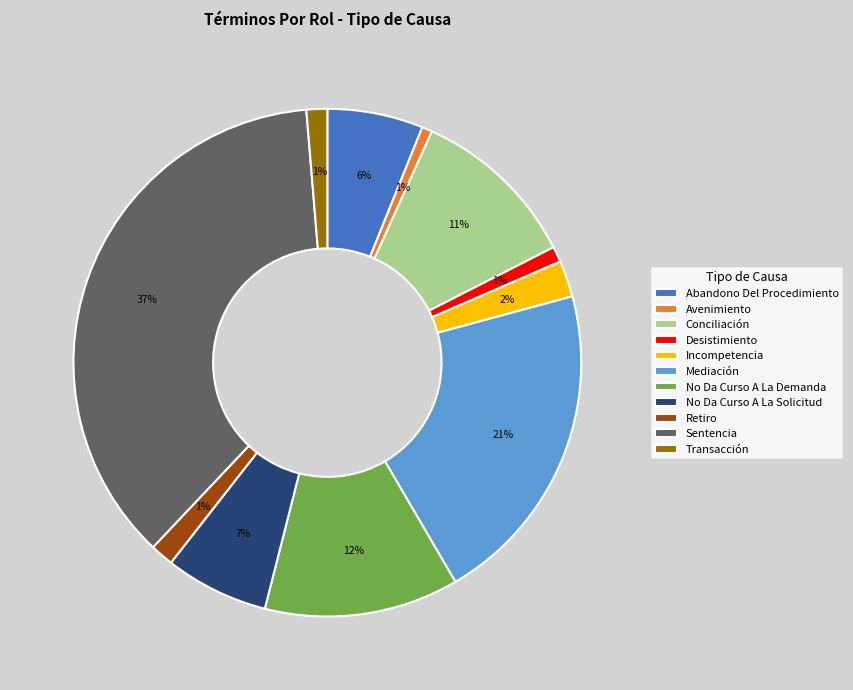

What percentage is the No Da Curso A La Demanda slice, to the nearest percent?

12%